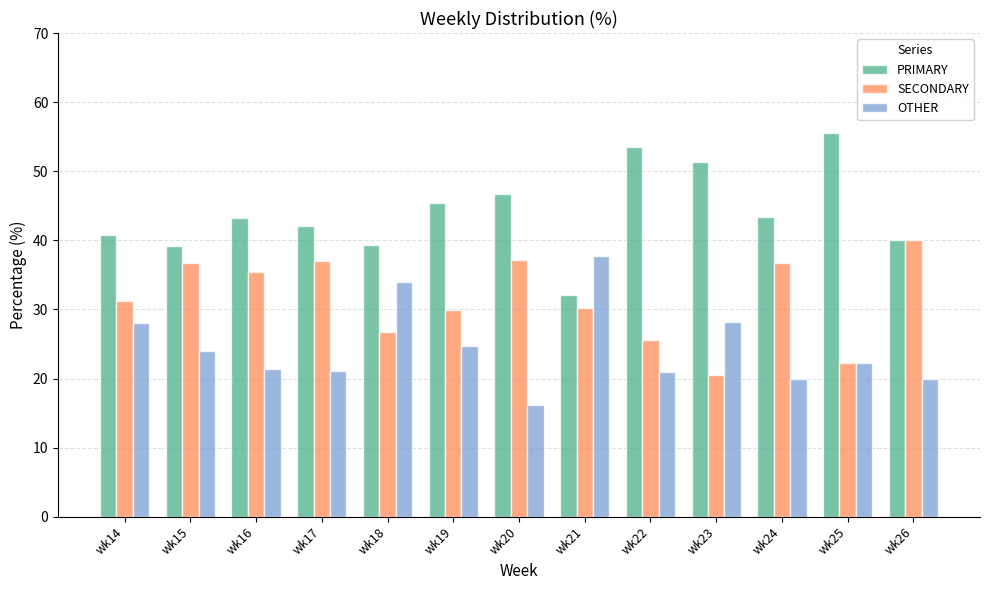

Rank the series at wk23 from lowest to highest value.

SECONDARY, OTHER, PRIMARY